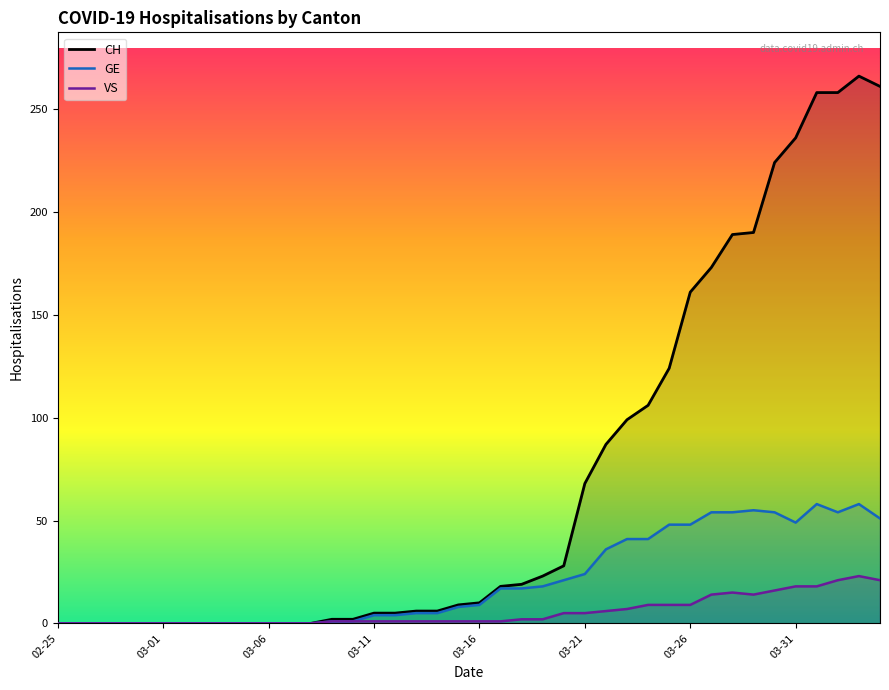

Which series has the largest total across all categories?

CH